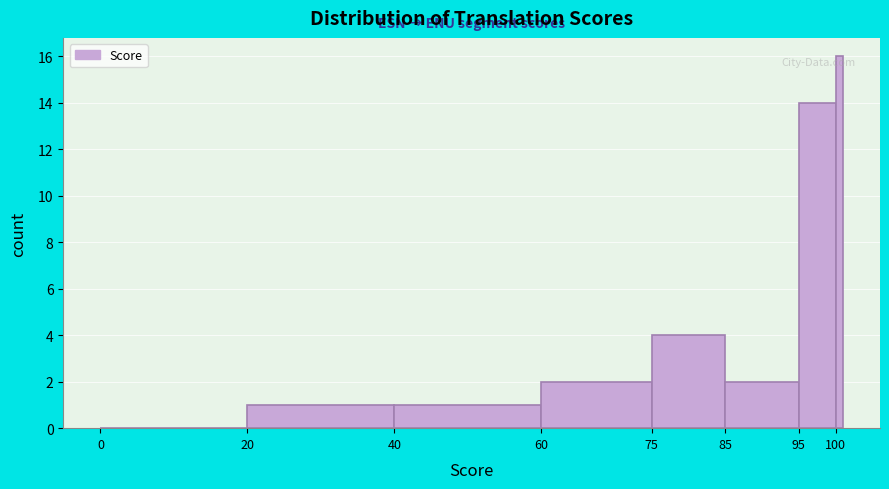

Around what value on the x-axis is the tallest bar? Give the approximate position of its centre, as read against the axis.

100.5